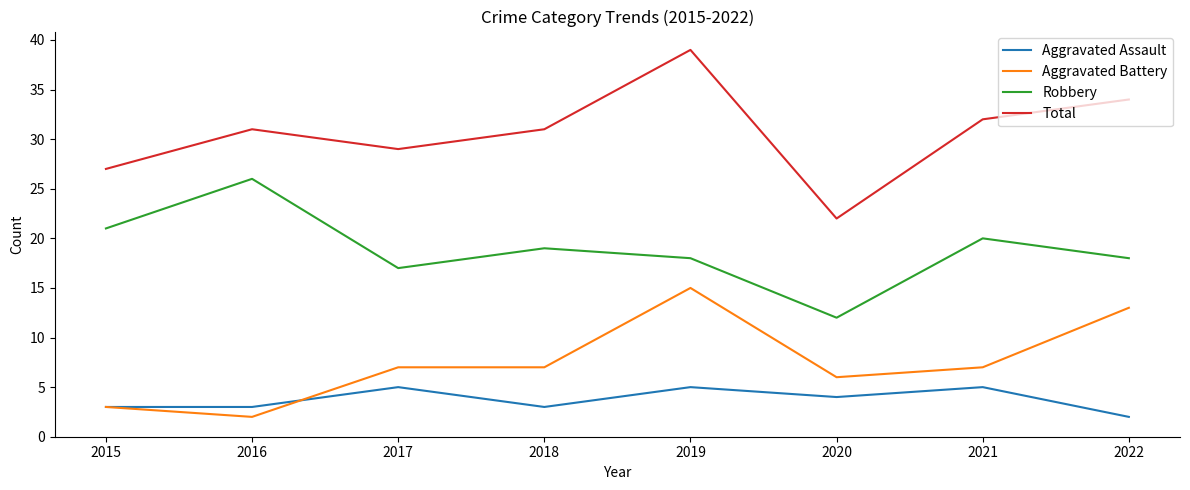

Reading right to left, transcribe all the data shown in this chart.

Aggravated Assault: 2022=2	2021=5	2020=4	2019=5	2018=3	2017=5	2016=3	2015=3
Aggravated Battery: 2022=13	2021=7	2020=6	2019=15	2018=7	2017=7	2016=2	2015=3
Robbery: 2022=18	2021=20	2020=12	2019=18	2018=19	2017=17	2016=26	2015=21
Total: 2022=34	2021=32	2020=22	2019=39	2018=31	2017=29	2016=31	2015=27